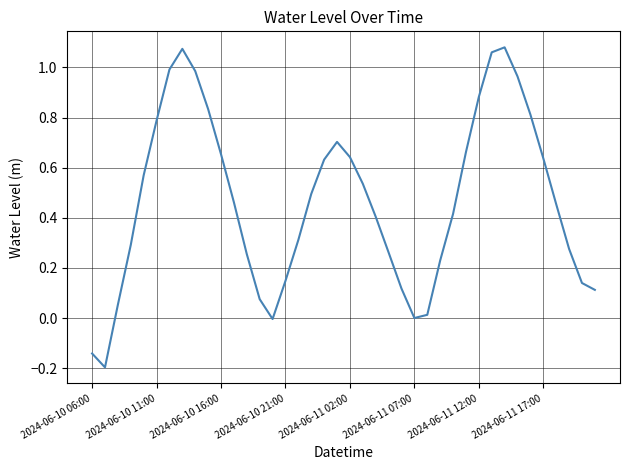

What is the difference between the maximum and minimum values?

1.3